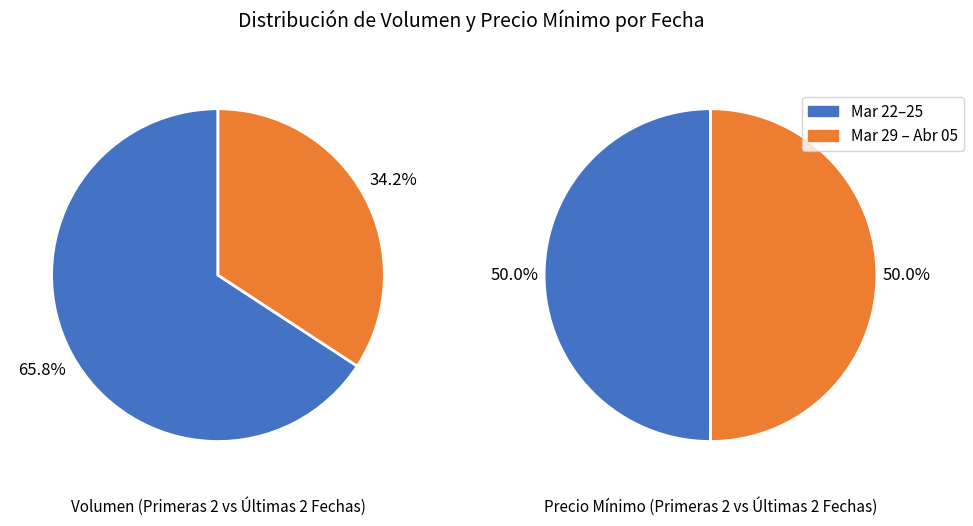

Does 2021-03-22 account for over 50% of the chart?

No